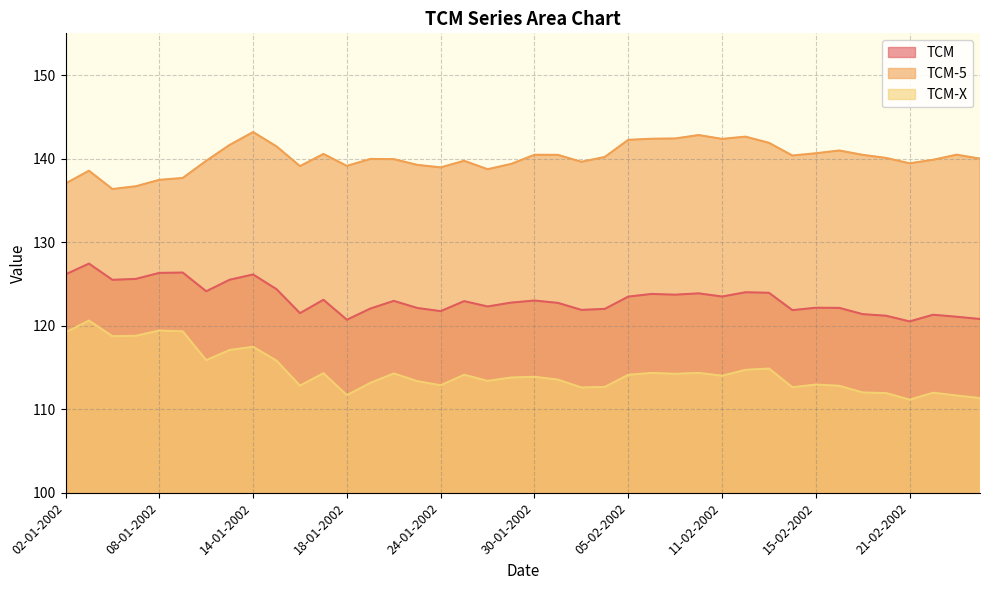

How many lines are shown in the chart?

3